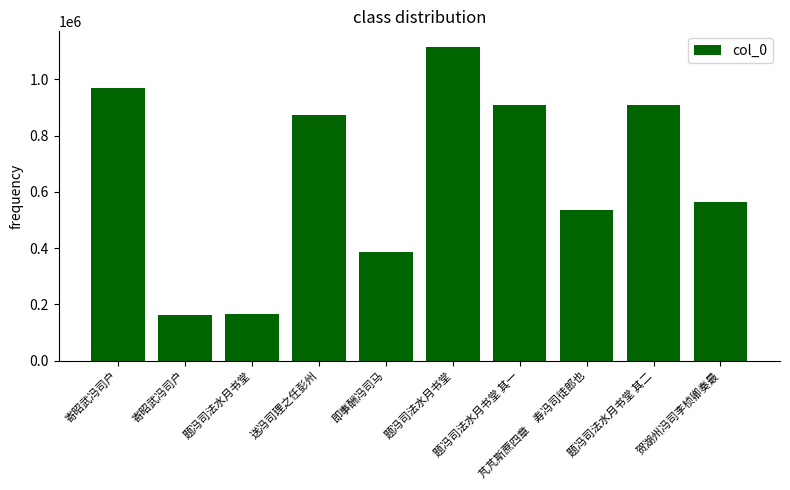

Reading left to right, transcribe all the data shown in this chart.

968711	161892	164524	871794	384928	1114828	909489	534562	909490	562928